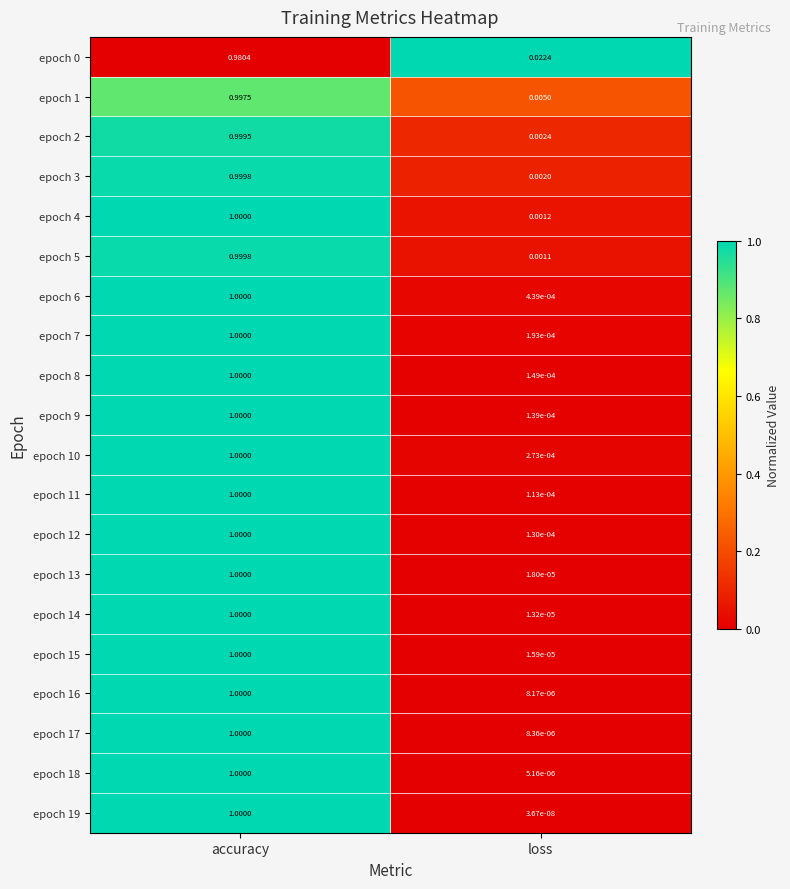

List the labels in order of epoch 15 value, smallest first.

loss, accuracy